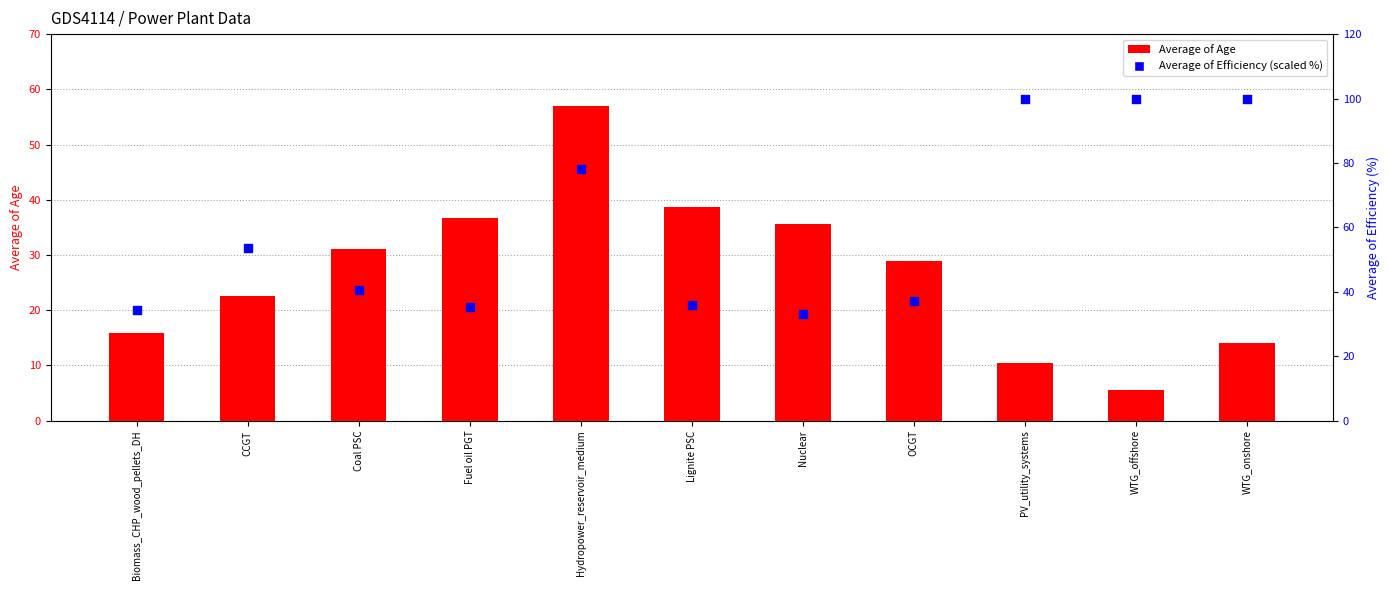

At how many categories does at least one series exceed 66?

4